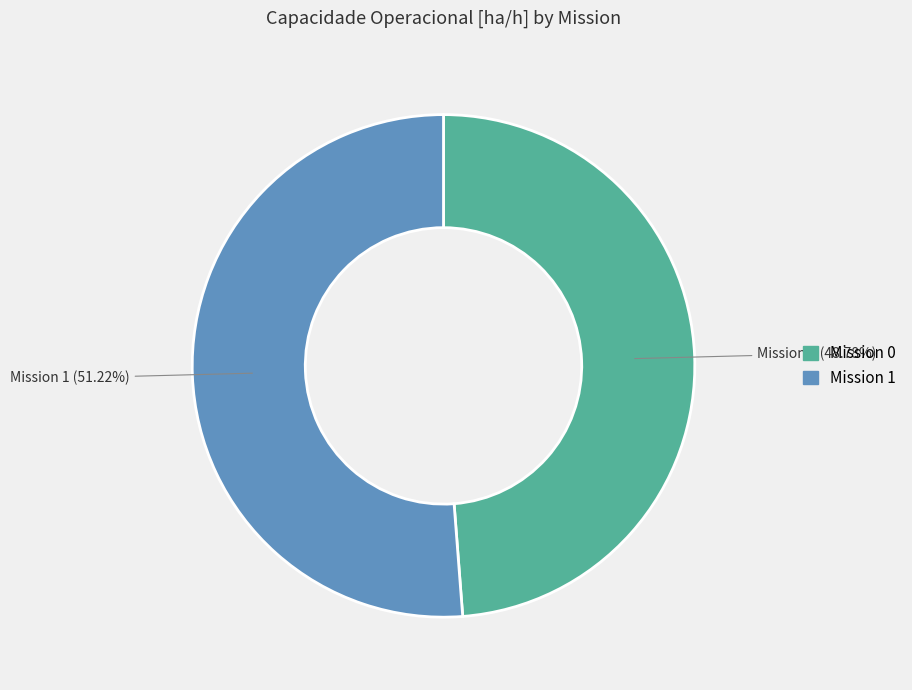

Count the number of slices in the pie.

2